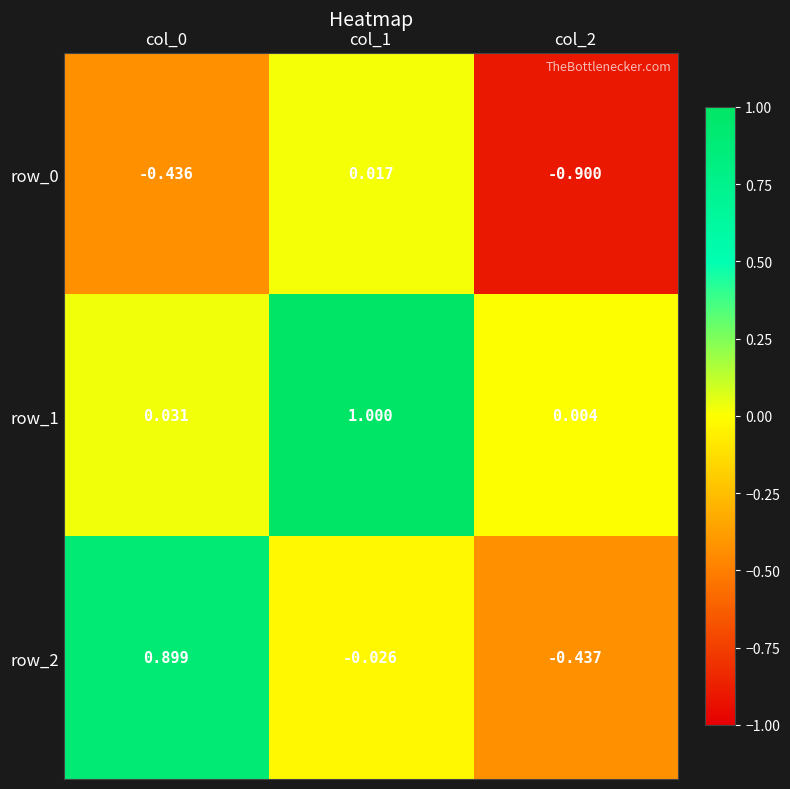

What is the total value across all series at col_0?

0.5